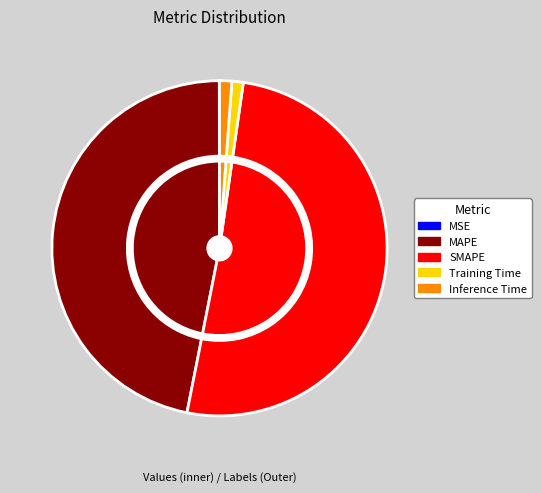

Rank the categories by value from highest to lowest.

SMAPE, MAPE, Inference Time, Training Time, MSE